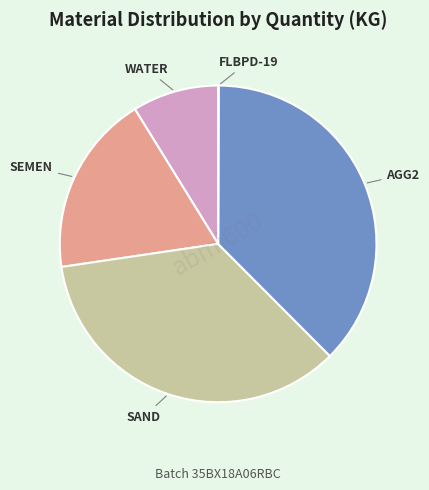

Is the sum of SAND and AGG2 greater than half?

Yes